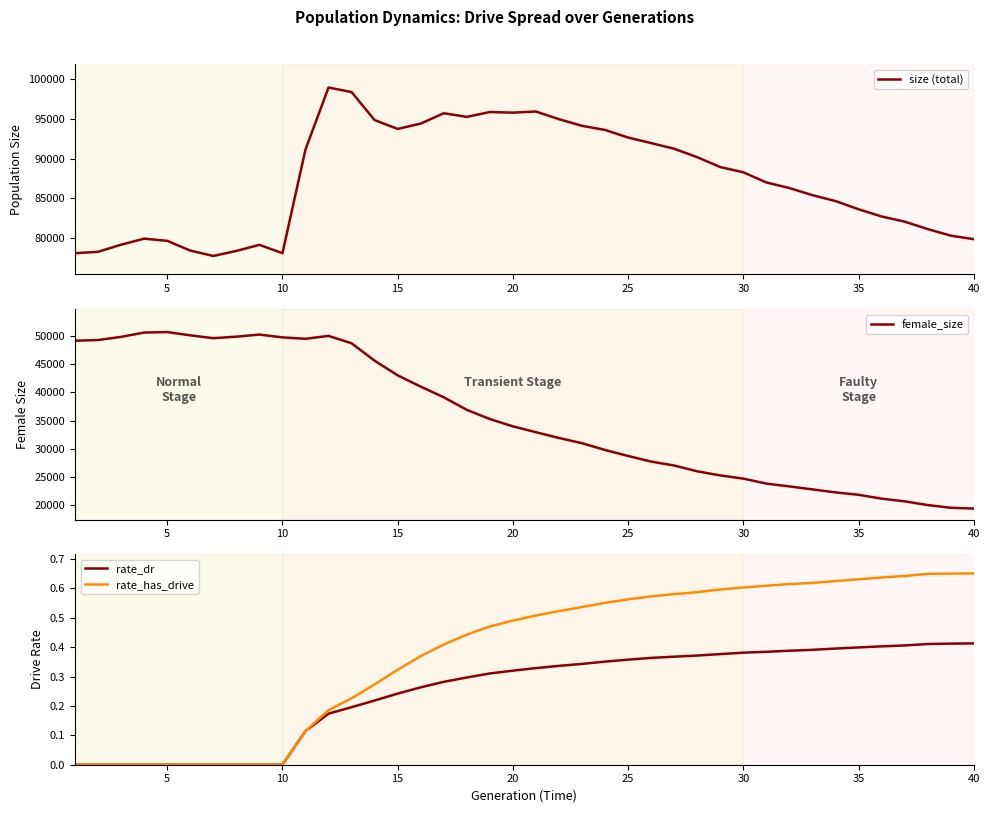

True or false: female_size and rate_dr cross at least once.

False